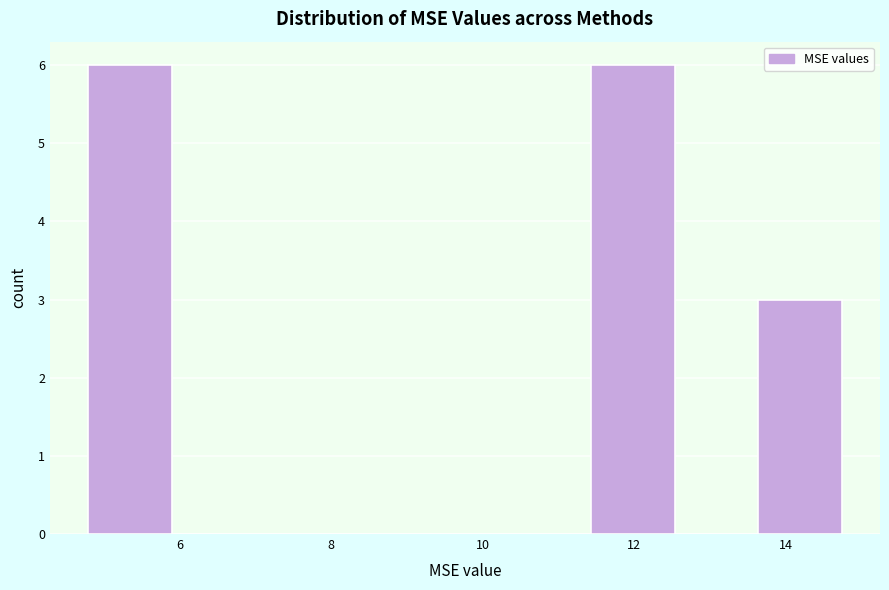

Reading left to right, list every bar in this chart as the range it spans on the x-axis followed by its height. Neither the bar edges nor the heights are printed on the chart, so give them approximately, as read against the axes.

4.8 to 5.8: 6
5.8 to 7.0: 0
7.0 to 8.2: 0
8.2 to 9.2: 0
9.2 to 10.4: 0
10.4 to 11.4: 0
11.4 to 12.6: 6
12.6 to 13.6: 0
13.6 to 14.8: 3